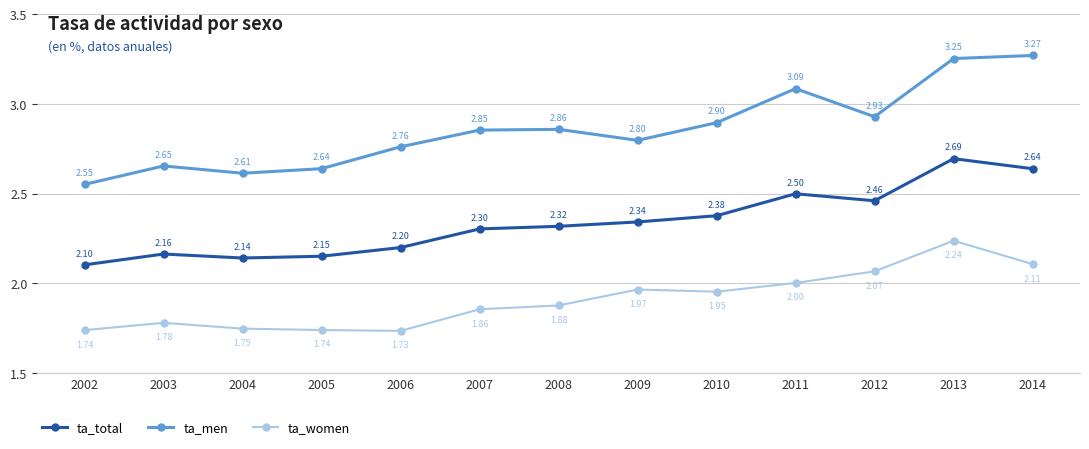

In ta_total, how many points are lower than both neighbors (excluding endpoints)?

2